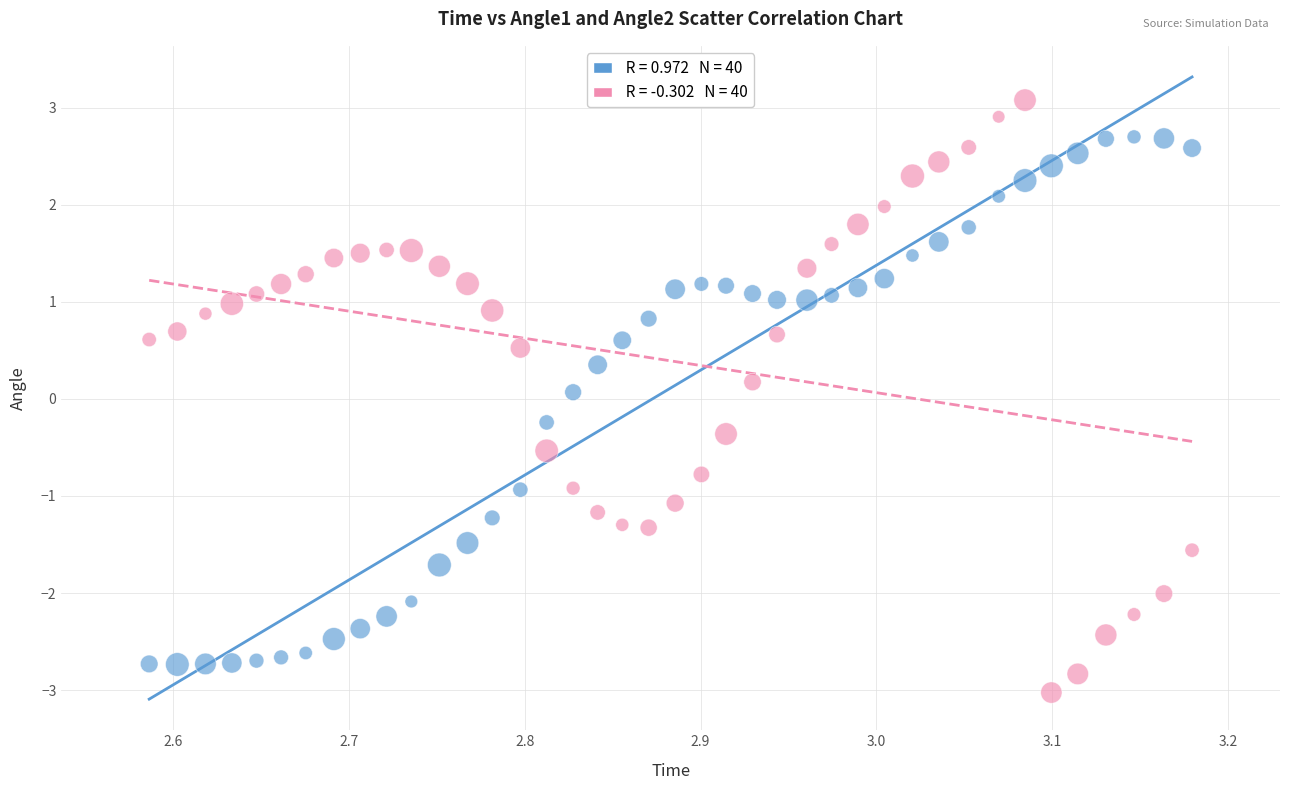

Across all data points, what is the range of X values (max minus min)?

0.6